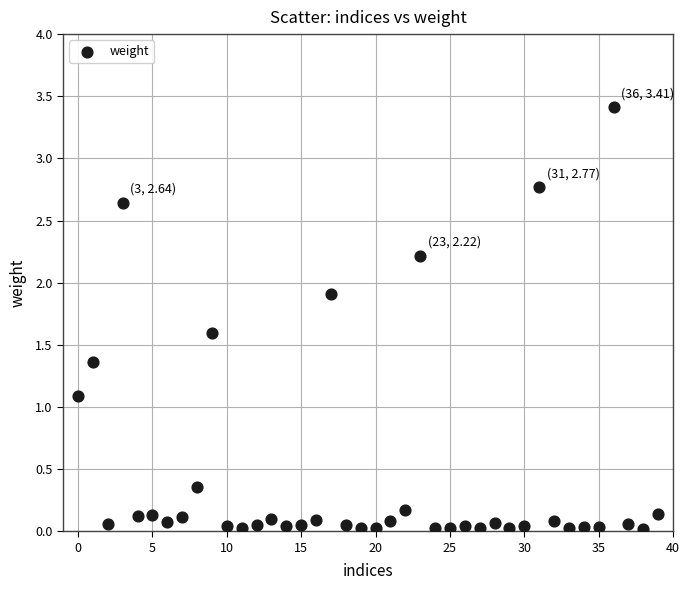

What is the range of Y values (max minus min)?

3.4